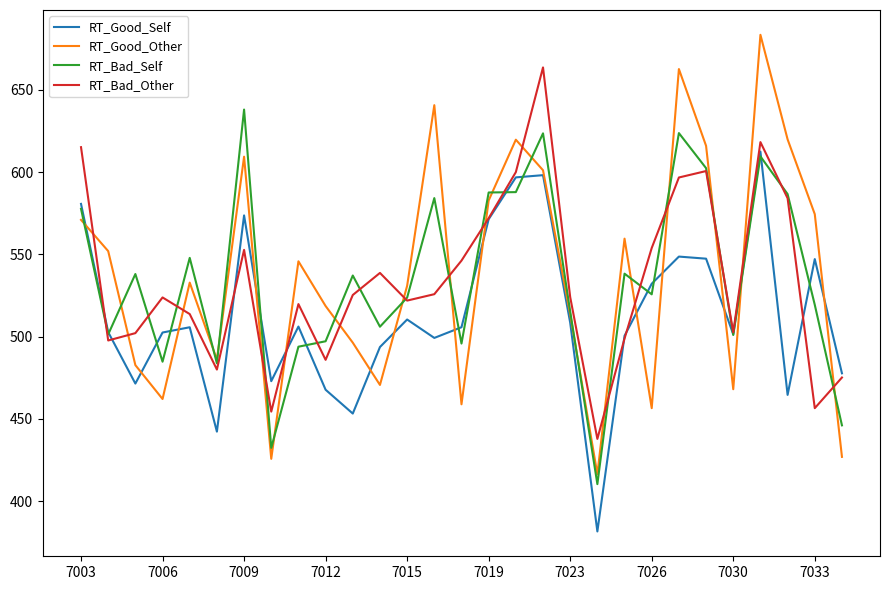

Which series has the largest range (max minus min)?

RT_Good_Other